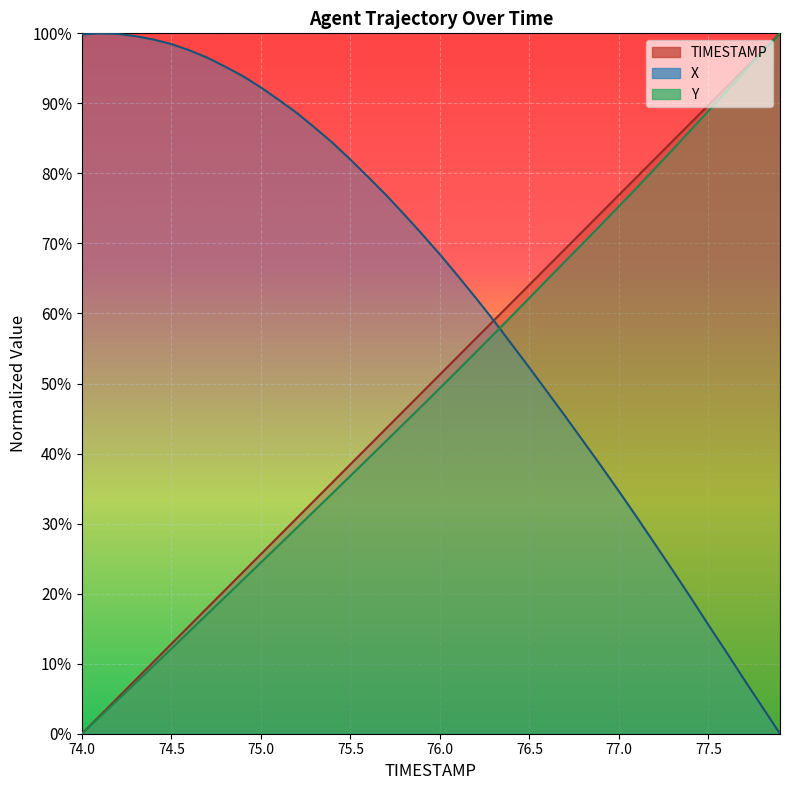

How many lines are shown in the chart?

3